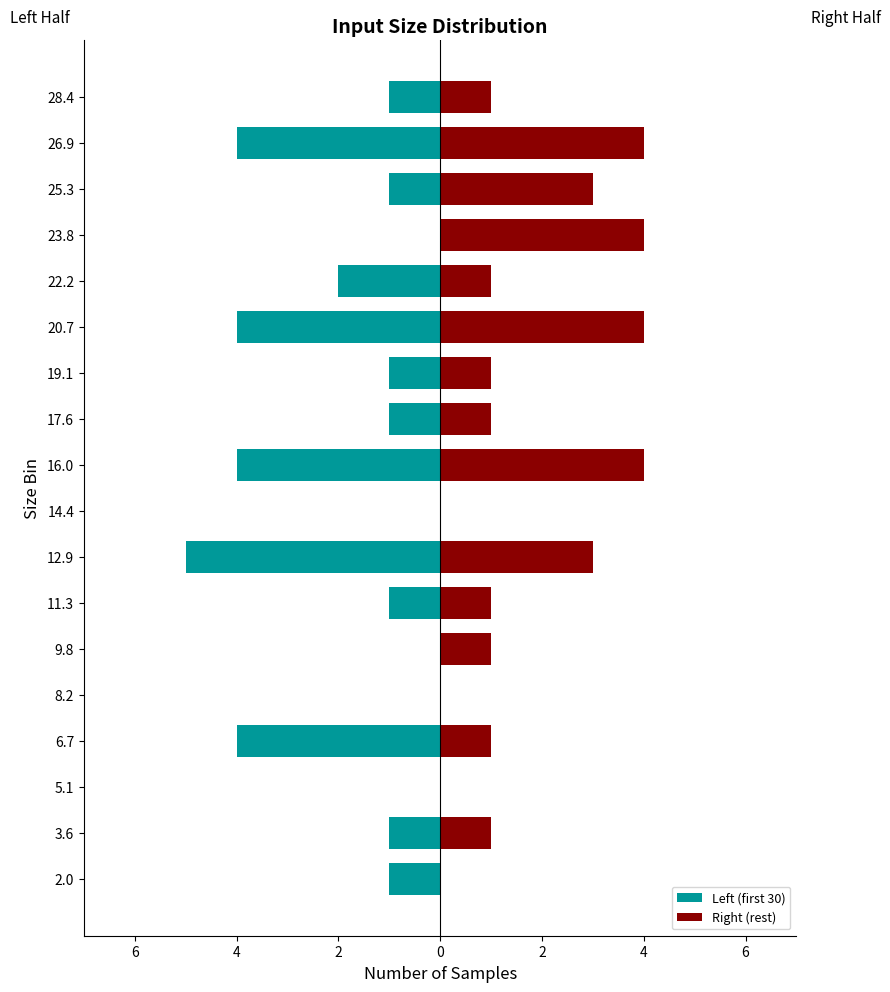

What is the difference between the second highest and second lowest values in the Right (rest) series?

4